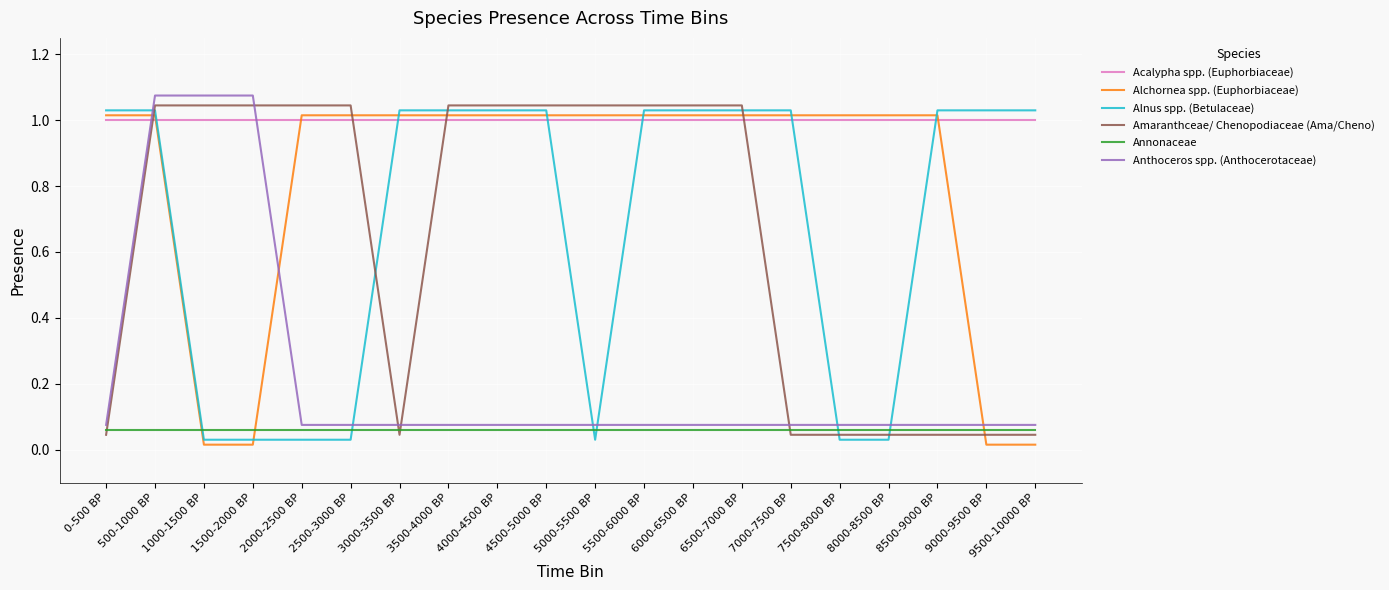

How many lines are shown in the chart?

6